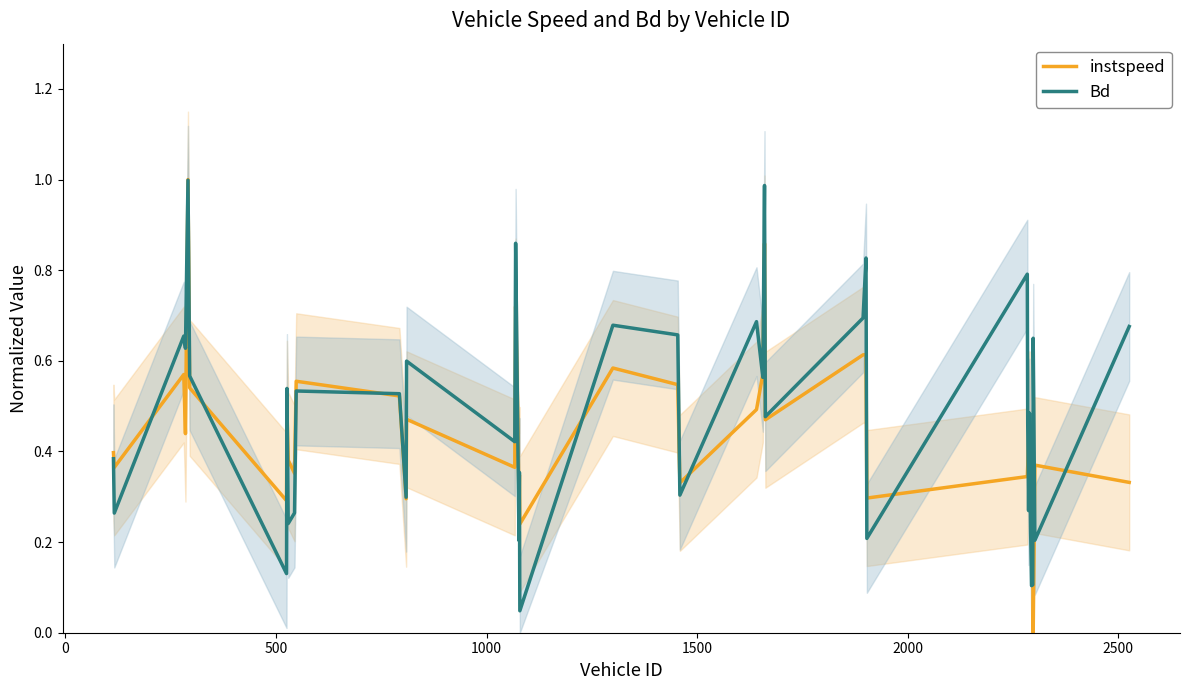

True or false: Bd and instspeed cross at least once.

True